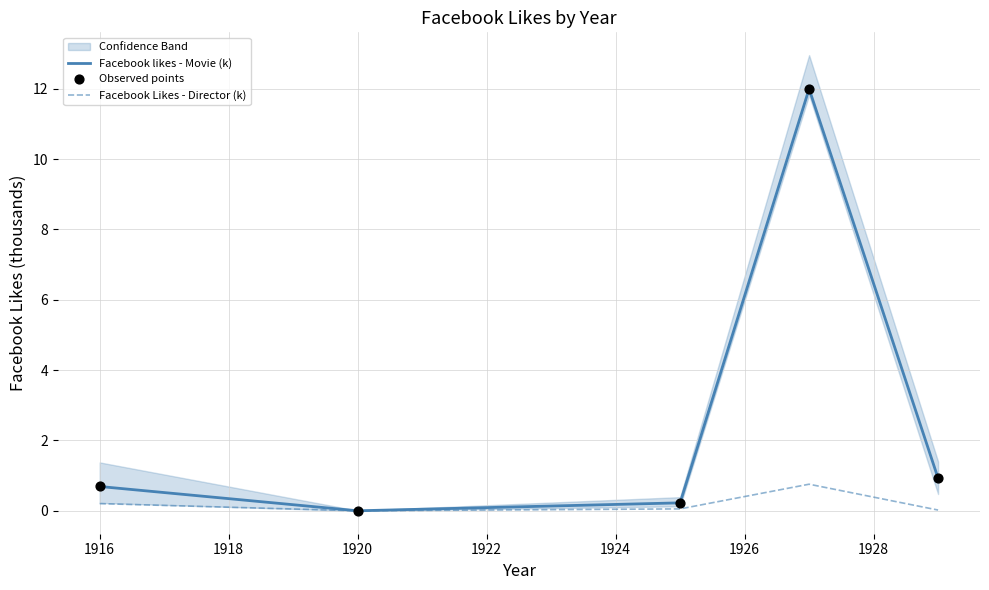

Which series has the largest total across all categories?

Facebook likes - Movie (k)